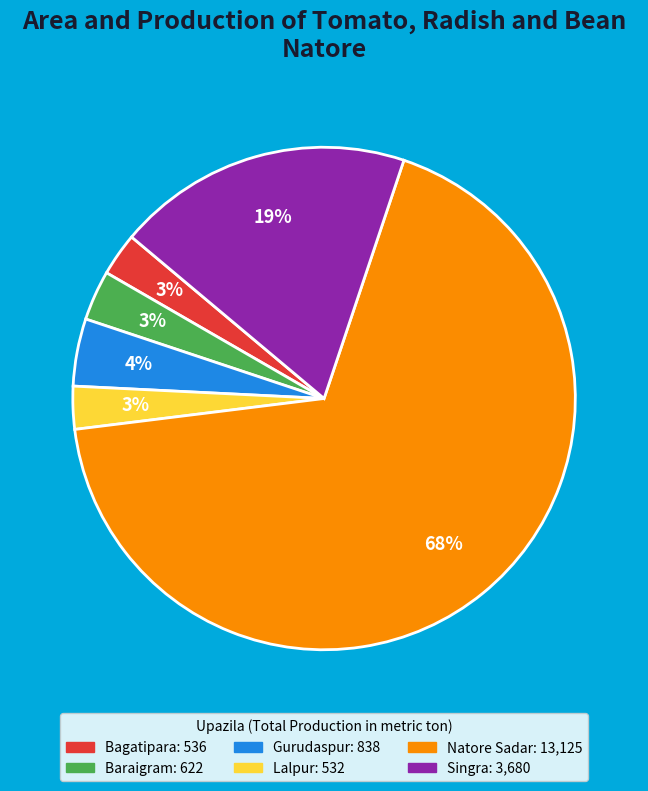

True or false: Singra accounts for 19% of the total.

True